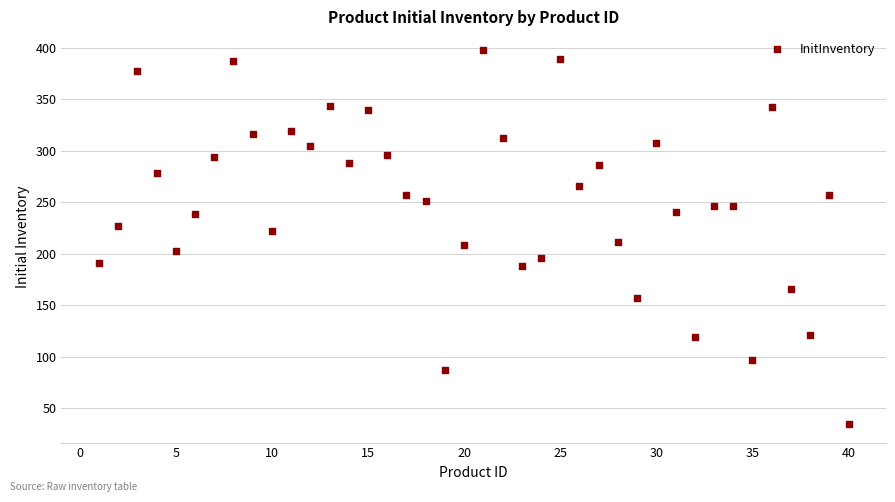

What is the range of Y values (max minus min)?

363